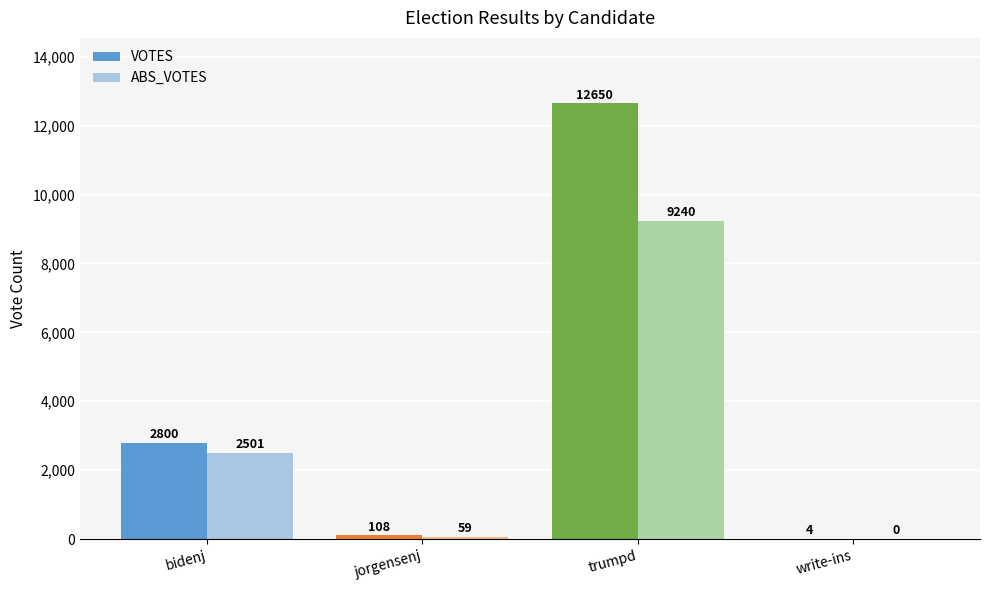

What is the sum of the ABS_VOTES values at bidenj and trumpd?

11741